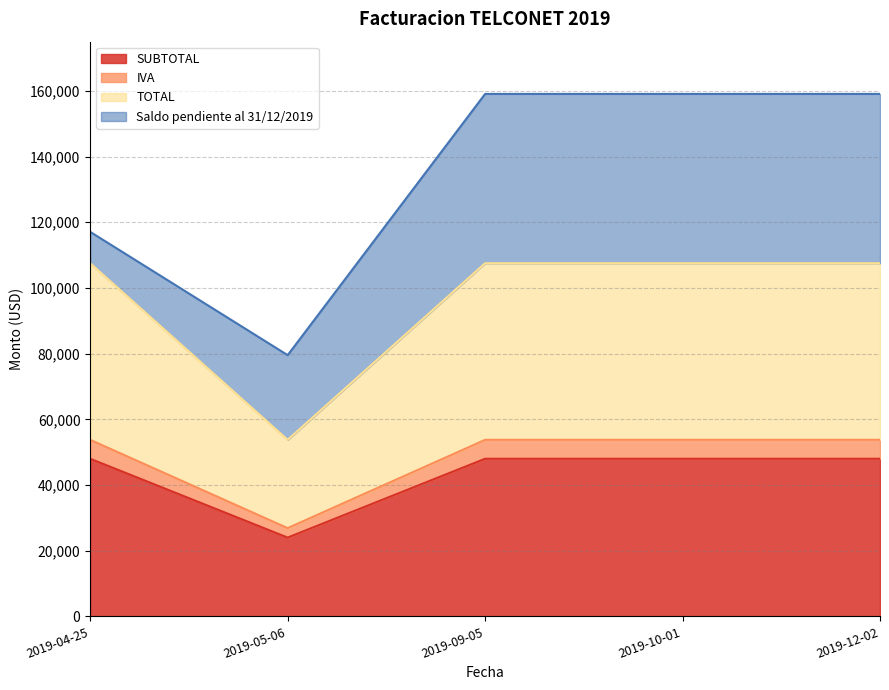

Which series has the largest total across all categories?

TOTAL